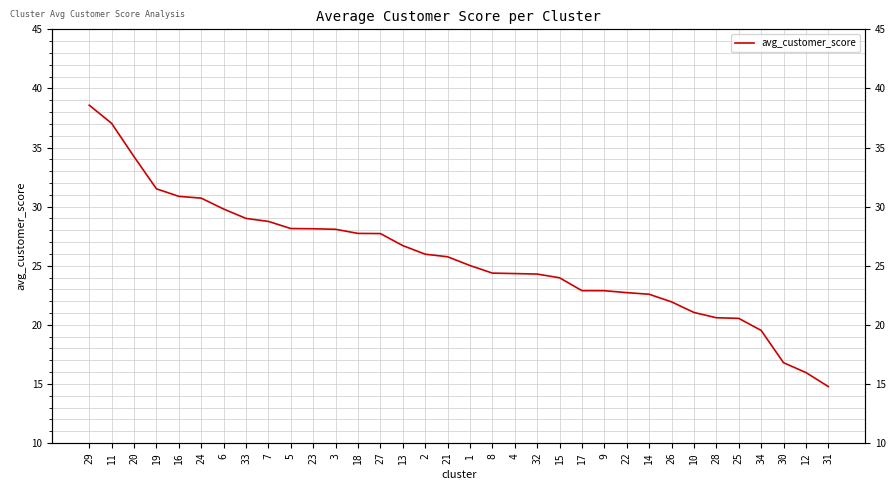

Which label corresponds to the smallest value in the chart?

31